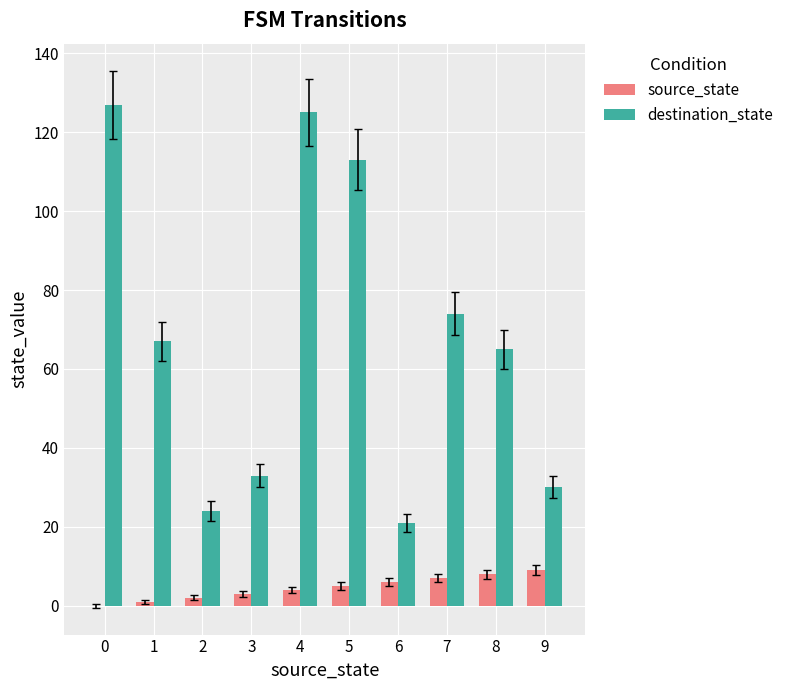

Is the value of destination_state at 4 greater than the value of source_state at 5?

Yes